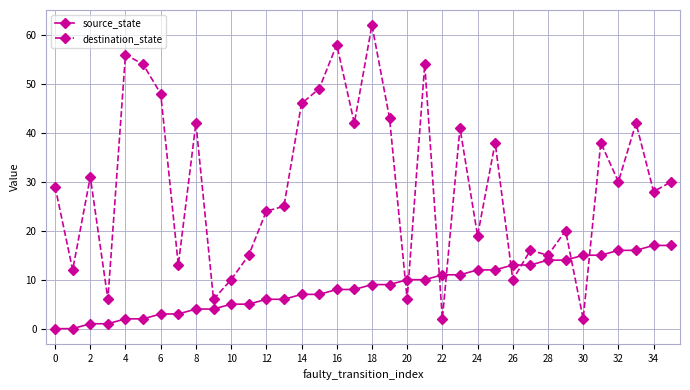

Which series ends up on top after the final intersection of destination_state and source_state?

destination_state